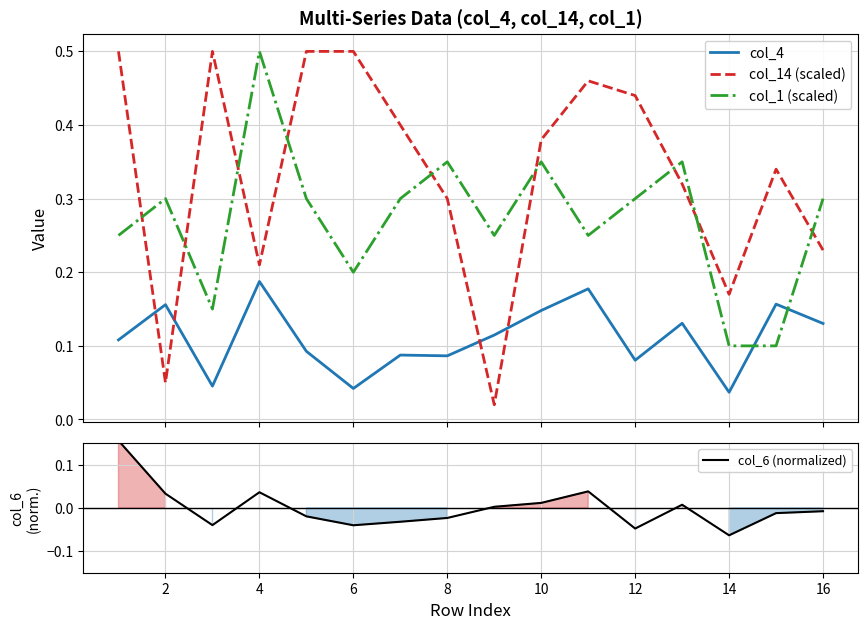

How many data points does each series have?

16